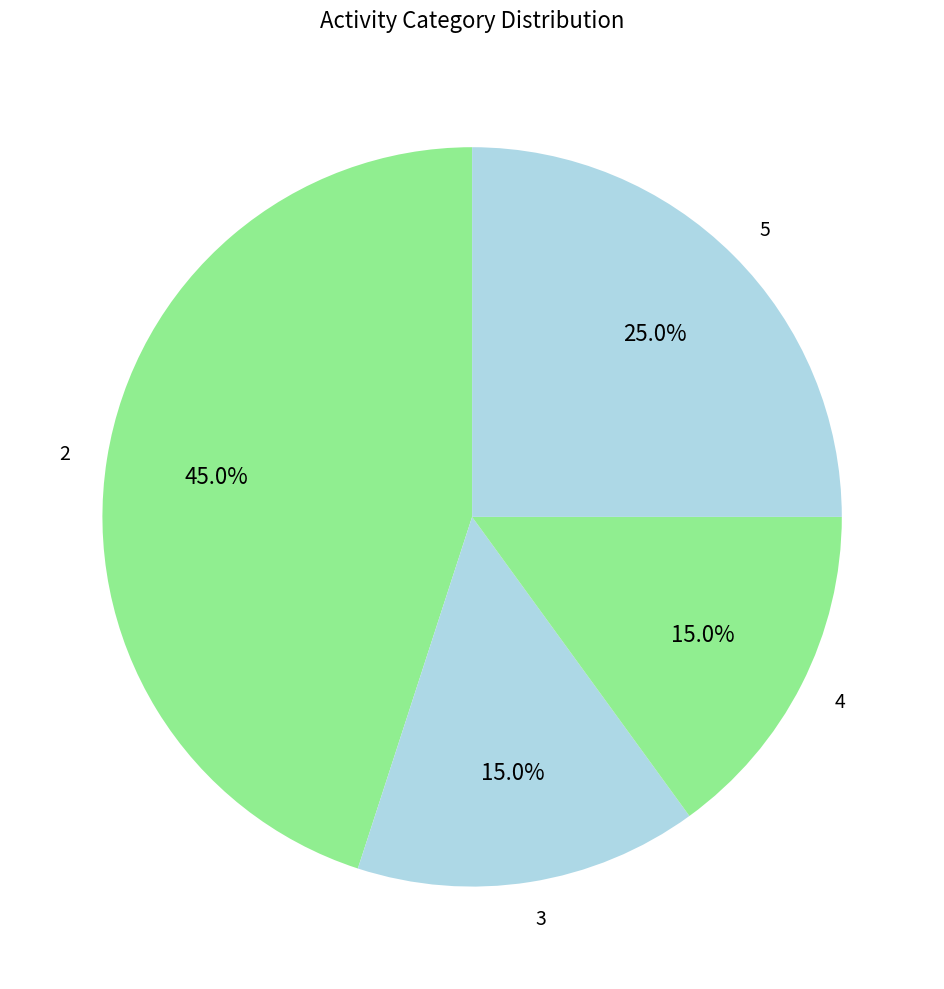

Count the number of slices in the pie.

4